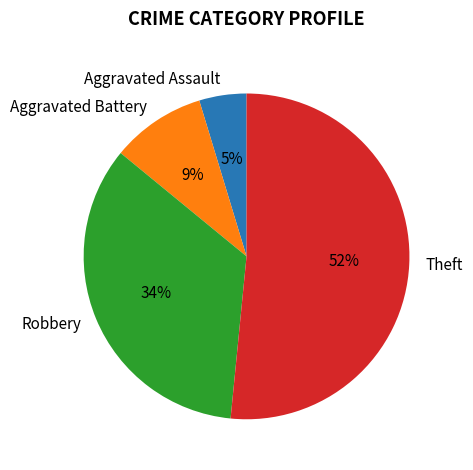

To the nearest percent, what percentage of the pie is Robbery?

34%